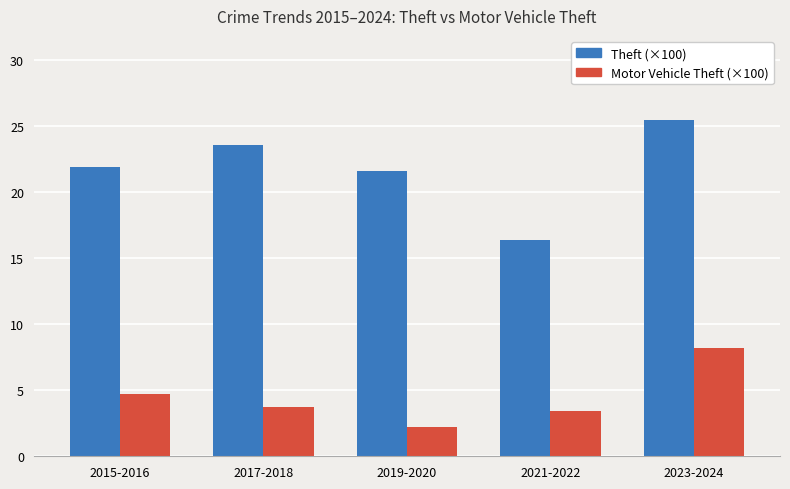

Which series has the largest range (max minus min)?

Theft (×100)